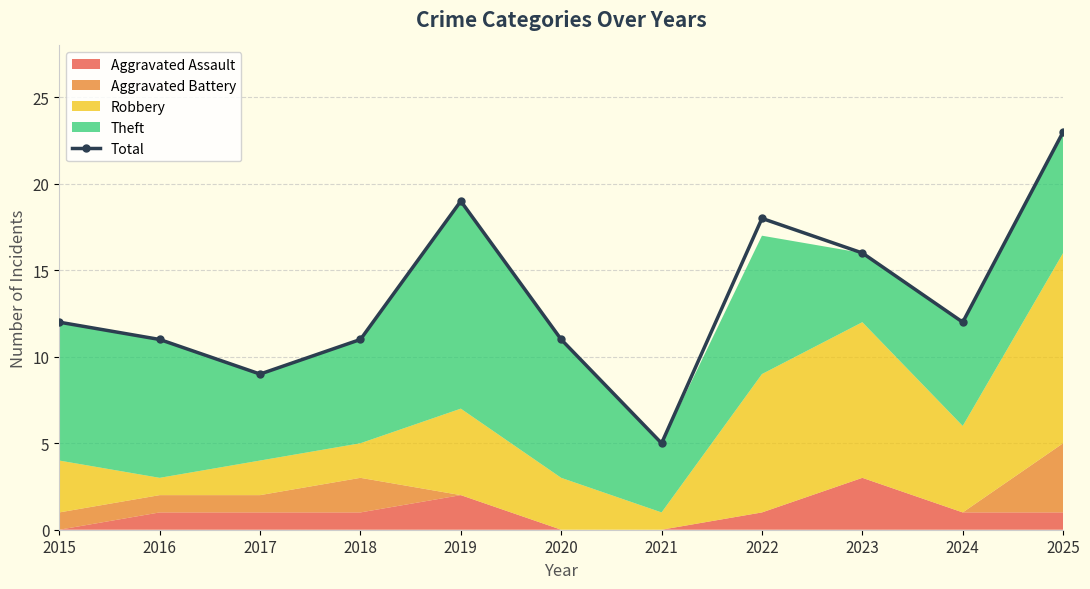

How many data points does each series have?

11